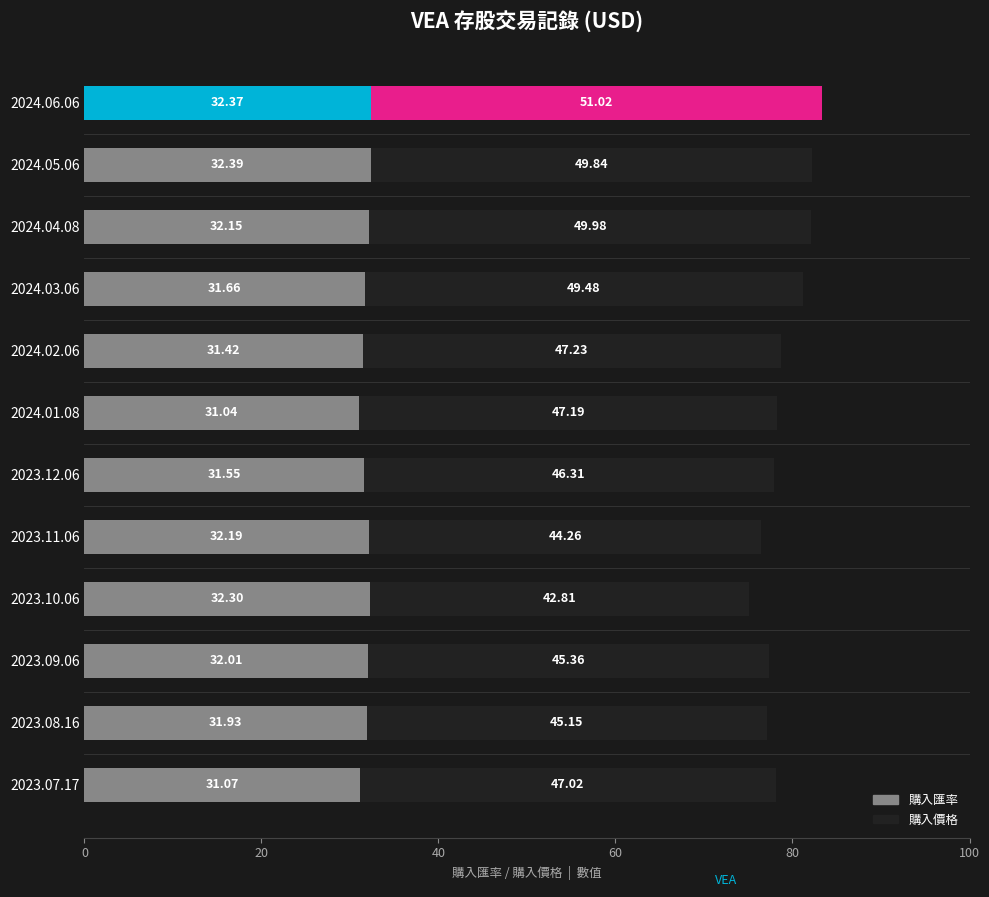

What is the total value across all series at 2023.12.06?

77.9